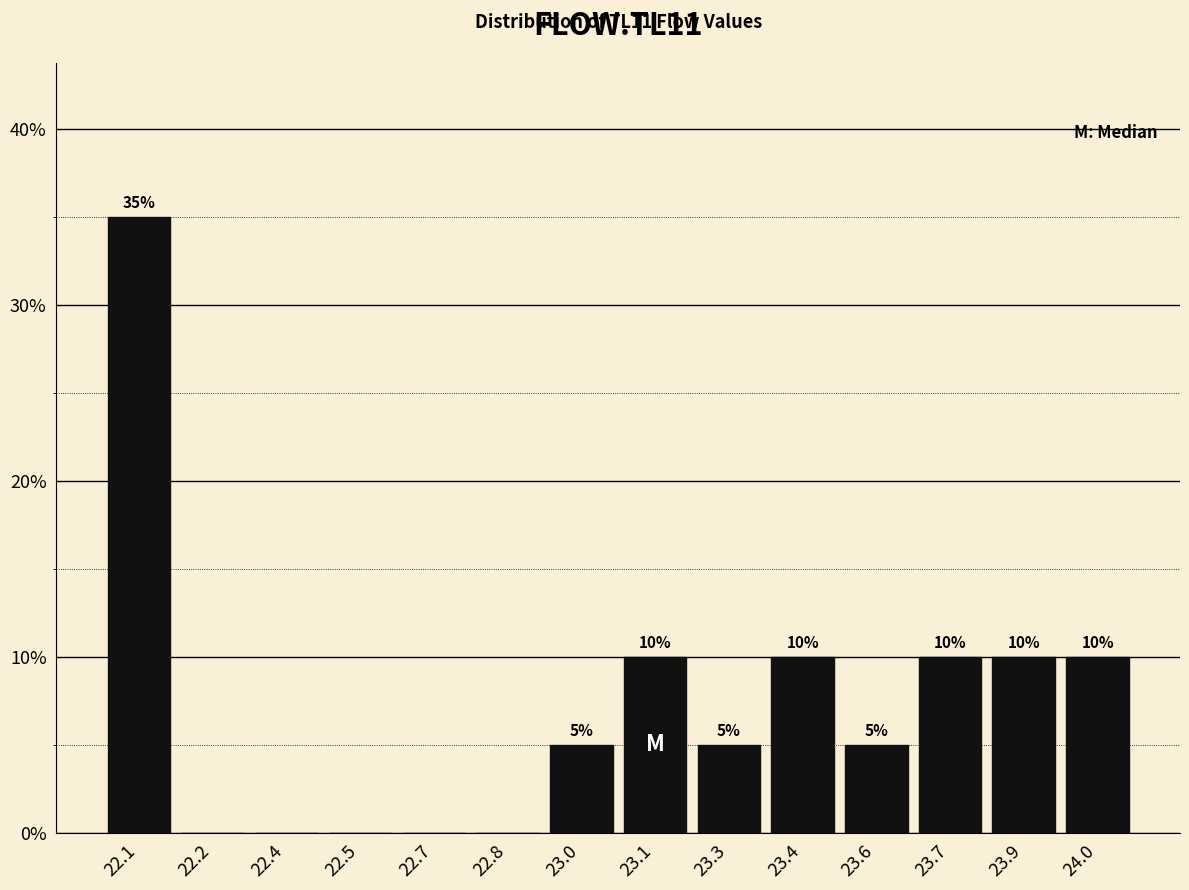

Reading left to right, list all the values displayed in this chart.

22.1=35	22.2=0	22.4=0	22.5=0	22.7=0	22.8=0	23.0=5	23.1=10	23.3=5	23.4=10	23.6=5	23.7=10	23.9=10	24.0=10